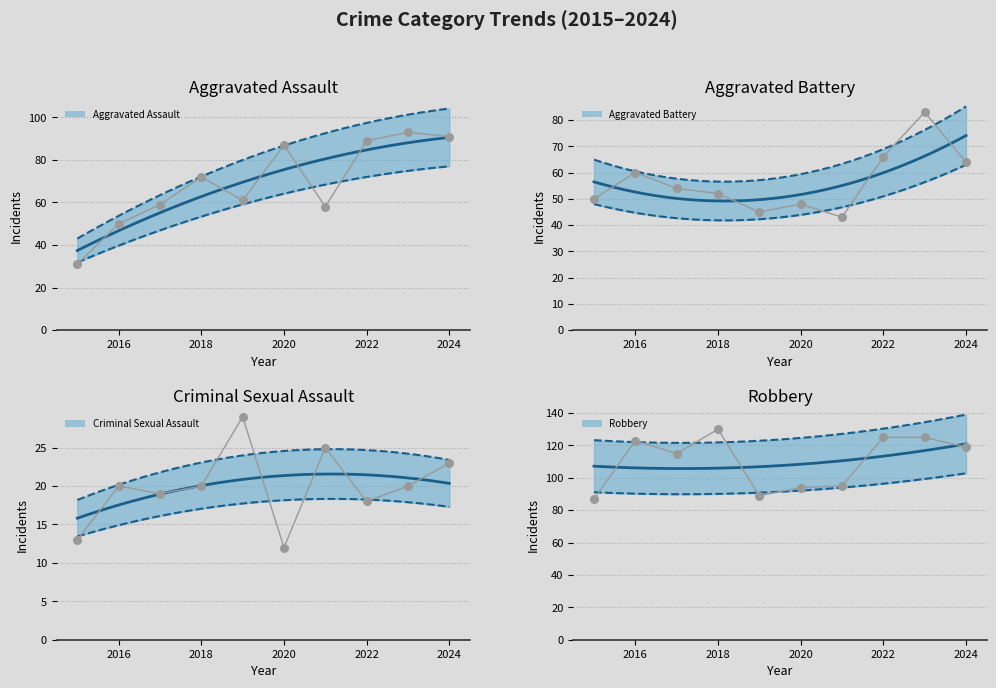

At which category is the sum across all series the highest?

2023